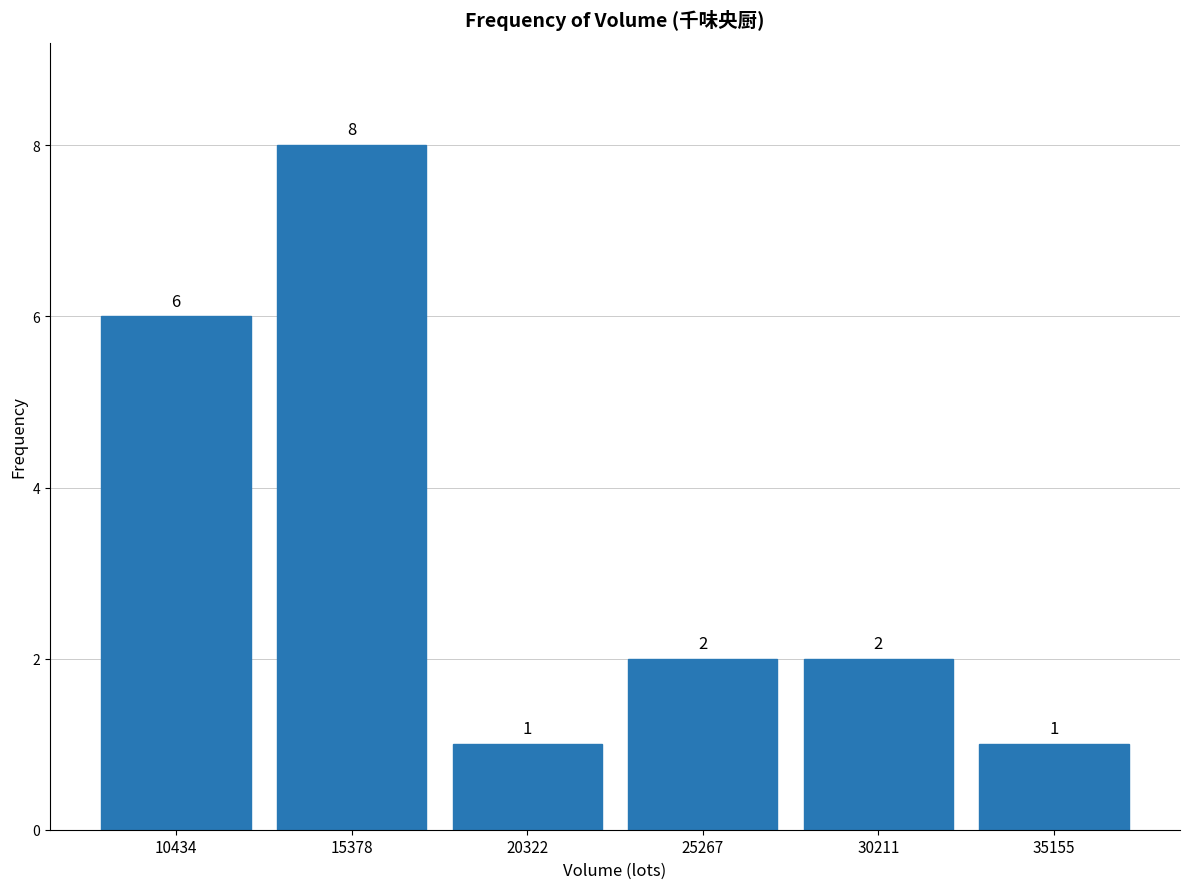

Reading left to right, transcribe this chart: for each bar, give the range it covers on the x-axis and its height. The bar edges are not printed on the chart, so give them approximately, as read against the axis.

8000 to 13000: 6
13000 to 18000: 8
18000 to 23000: 1
23000 to 27500: 2
27500 to 32500: 2
32500 to 37500: 1